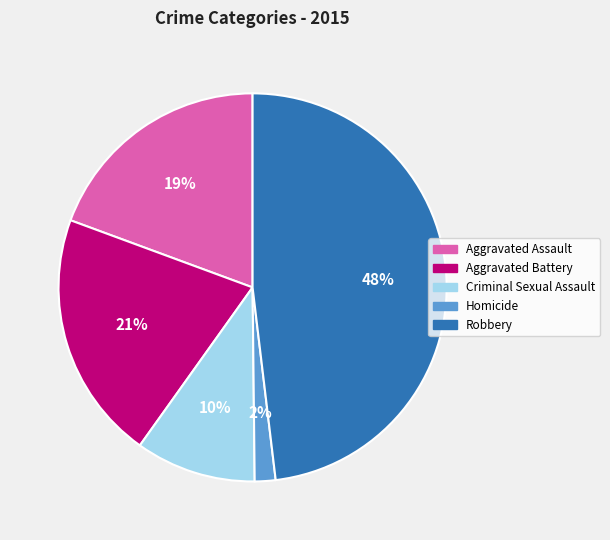

The Robbery slice represents 40% of the pie. True or false?

False